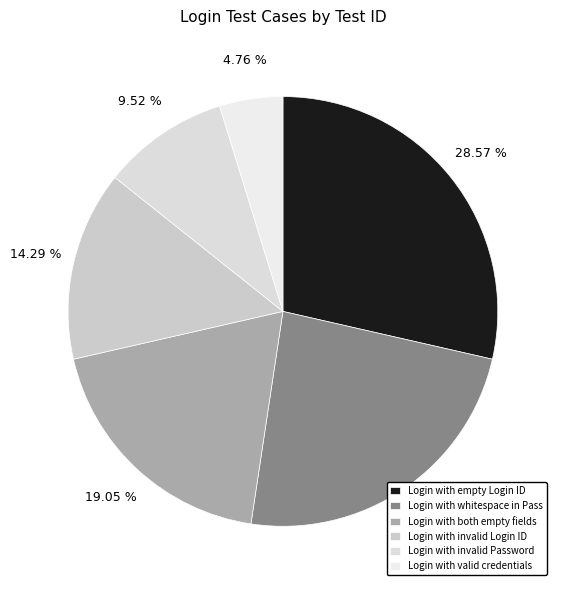

Is there any slice that represents more than half of the pie?

No